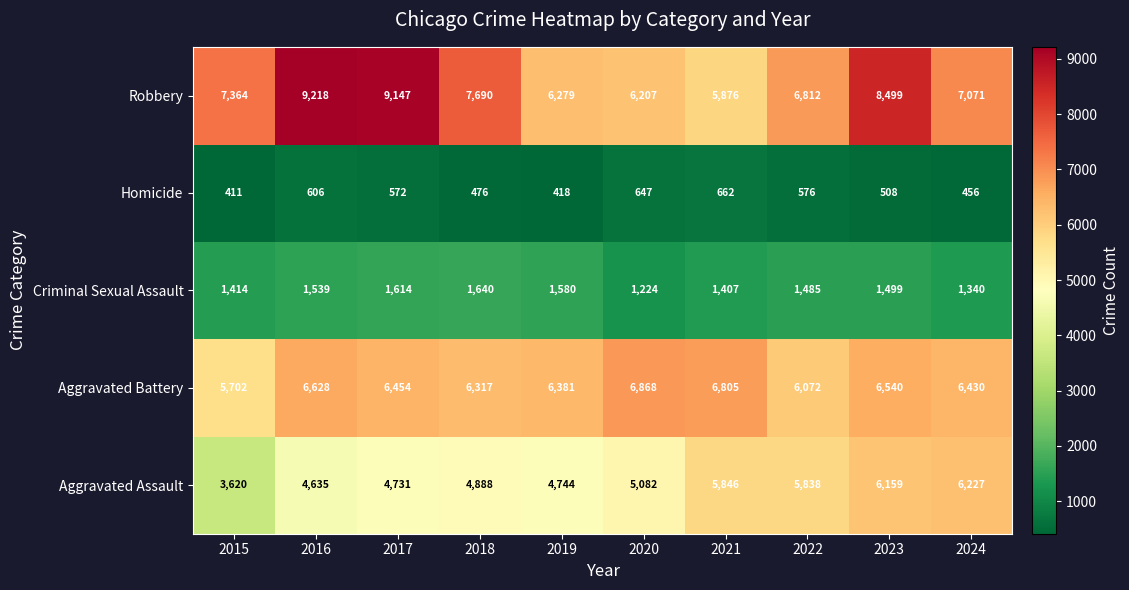

What is the spread (max minus min) of values at 2015?

6953